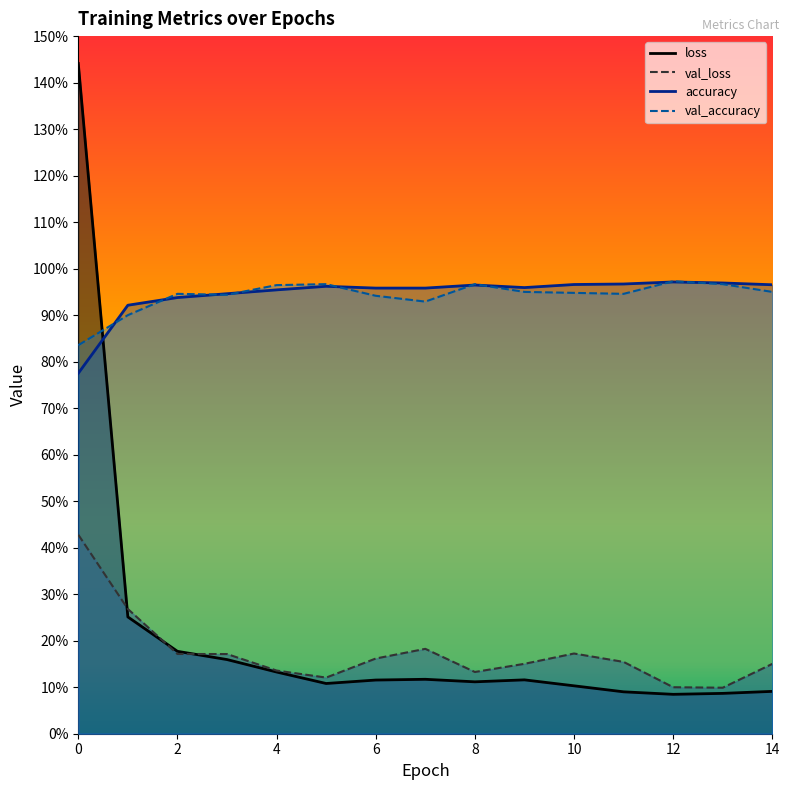

Is the value of accuracy at 2 greater than the value of val_loss at 6?

Yes